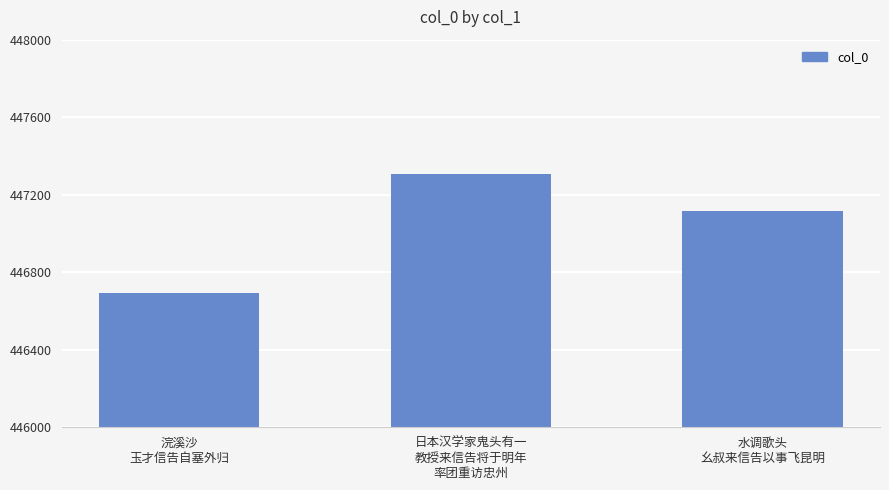

At which label is the value closest to 446999?

水调歌头
幺叔来信告以事飞昆明